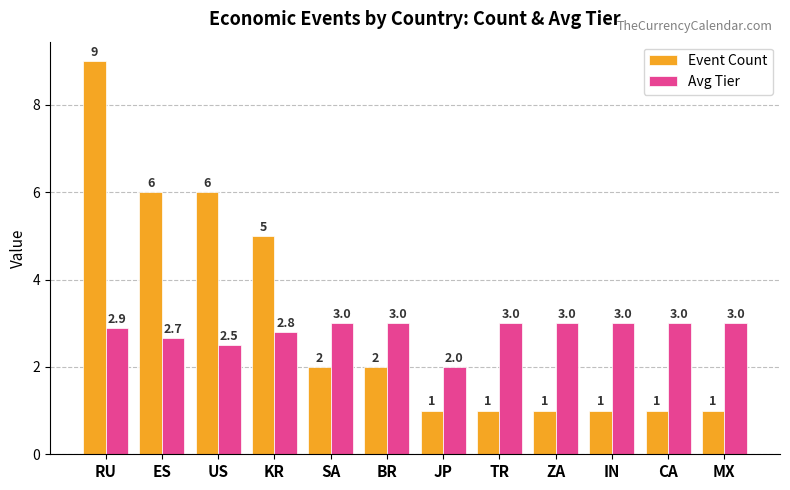

Reading right to left, extract all data points from this chart.

Event Count: 1.0	1.0	1.0	1.0	1.0	1.0	2.0	2.0	5.0	6.0	6.0	9.0
Avg Tier: 3.0	3.0	3.0	3.0	3.0	2.0	3.0	3.0	2.8	2.5	2.7	2.9